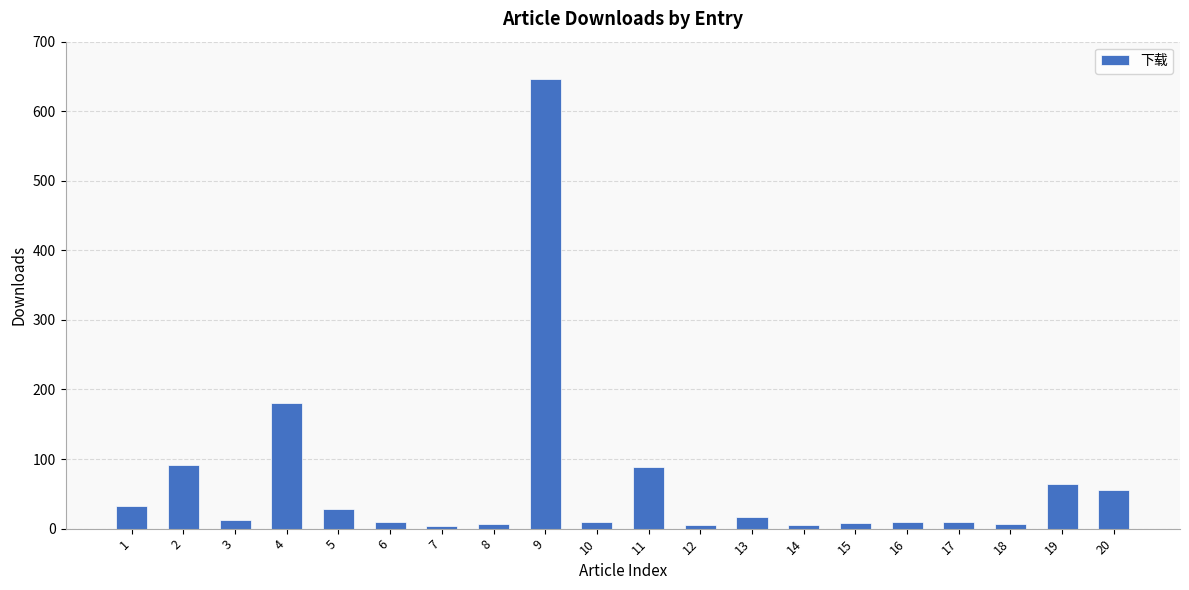

What is the greatest value displayed?

647